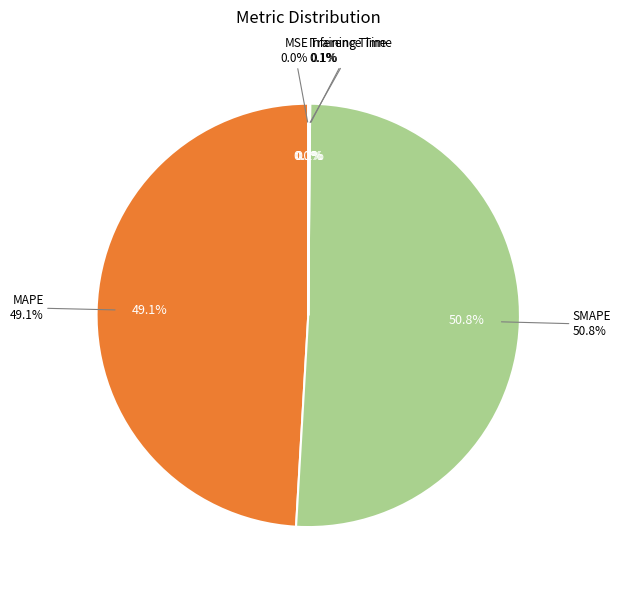

True or false: Training Time accounts for 12% of the total.

False